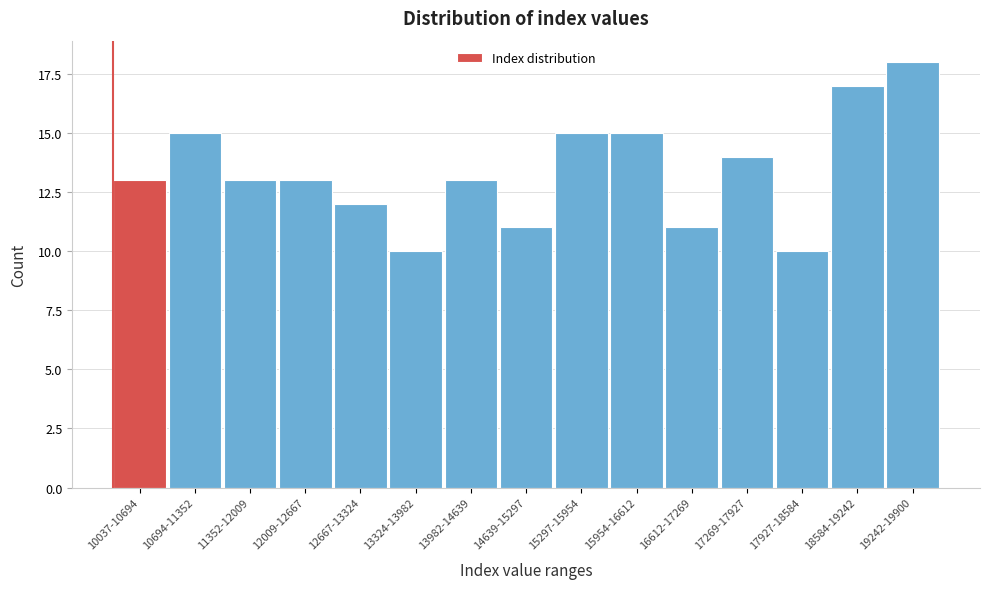

Reading left to right, list all the values displayed in this chart.

10037-10694=13	10694-11352=15	11352-12009=13	12009-12667=13	12667-13324=12	13324-13982=10	13982-14639=13	14639-15297=11	15297-15954=15	15954-16612=15	16612-17269=11	17269-17927=14	17927-18584=10	18584-19242=17	19242-19900=18